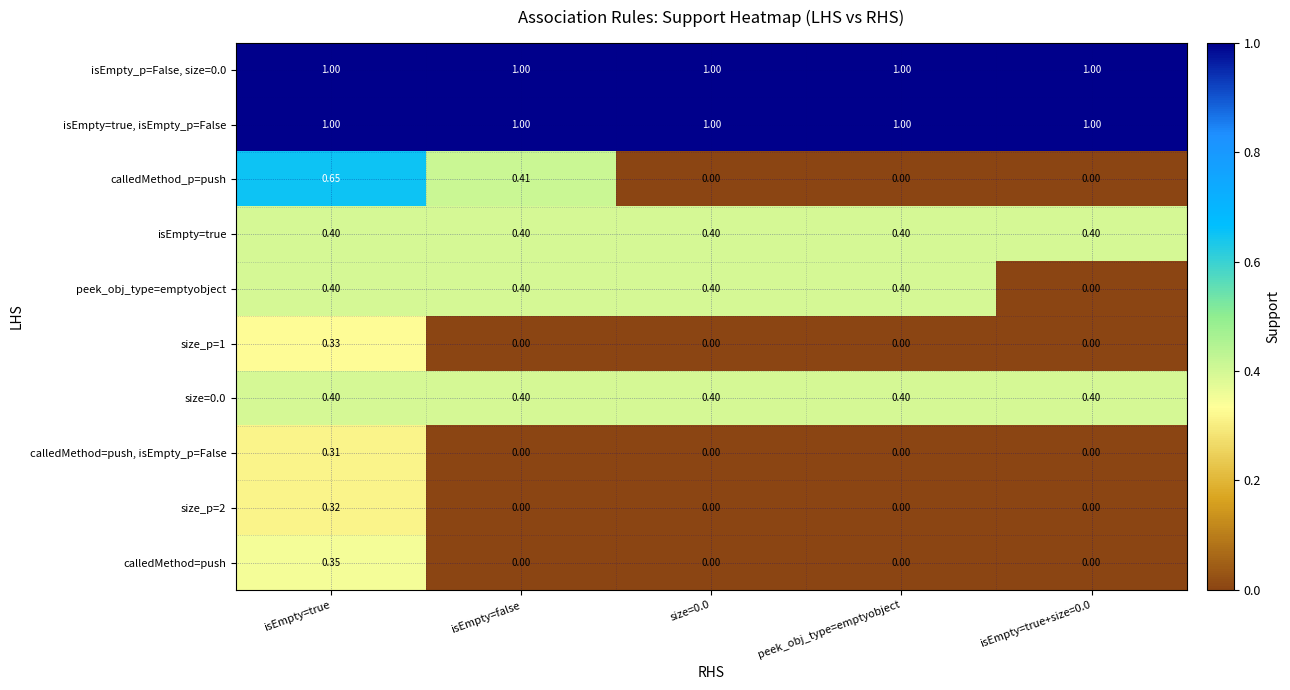

Which series changed the most between isEmpty=true and isEmpty=true+size=0.0?

calledMethod_p=push